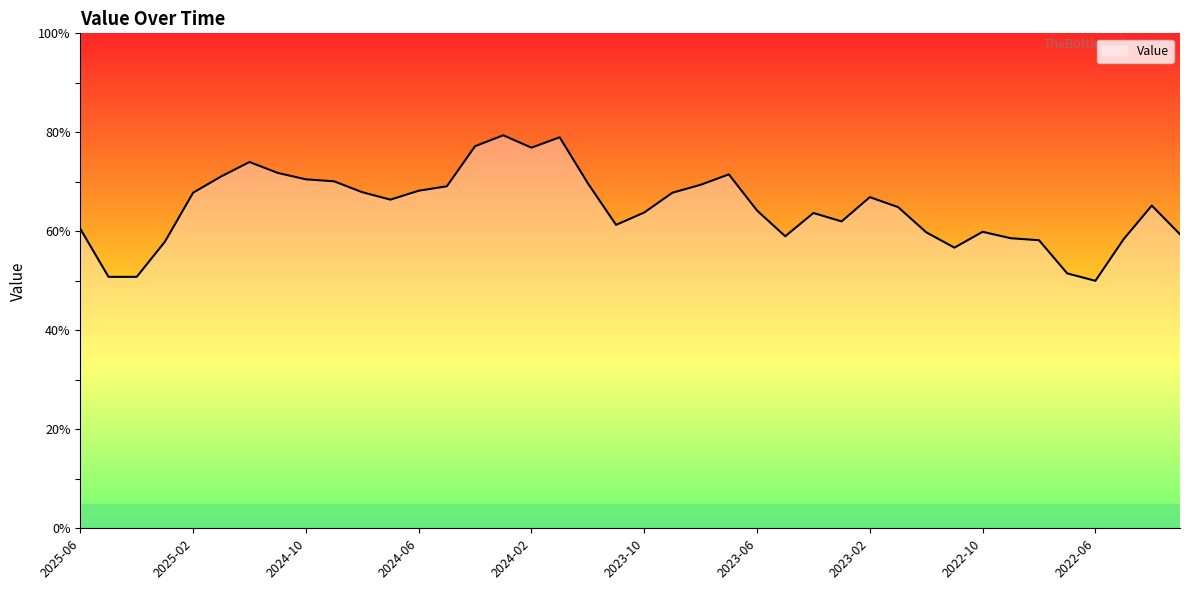

What is the difference between the maximum and minimum values?

29.4